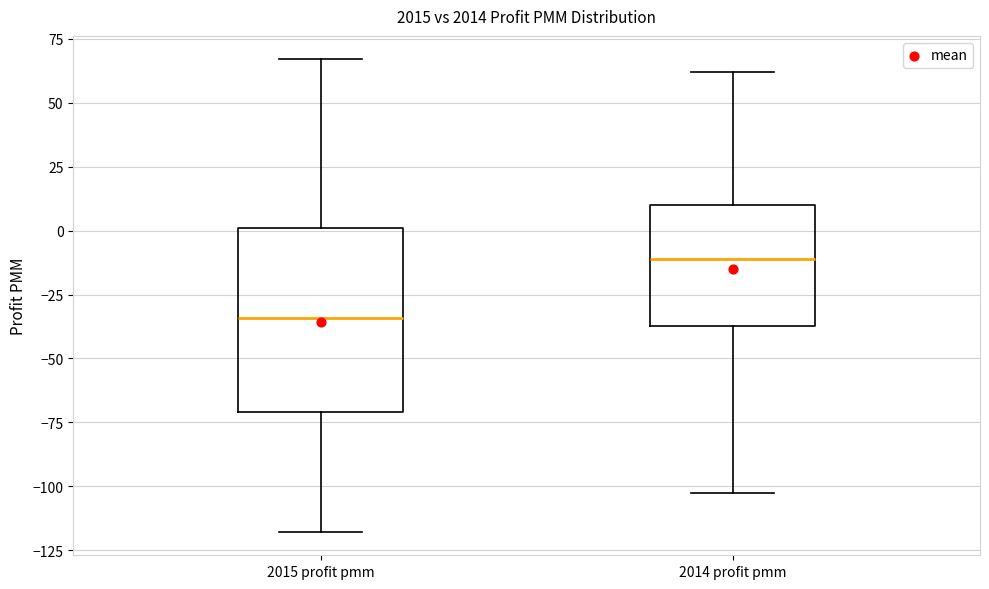

Which box is the tallest, from its lower edge to its upper edge?

2015 profit pmm